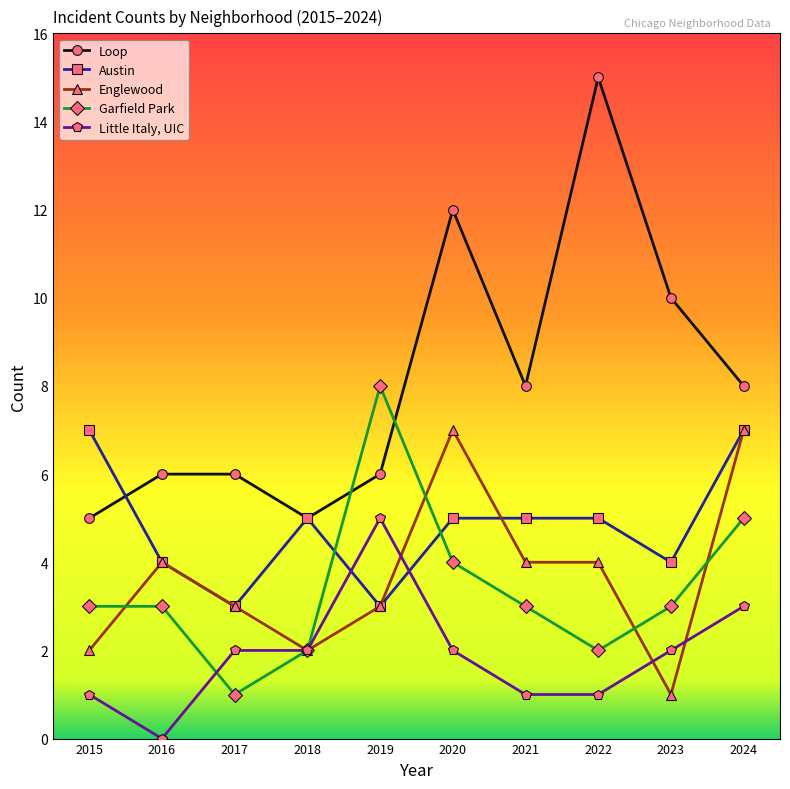

At which label does Loop reach its peak?

2022